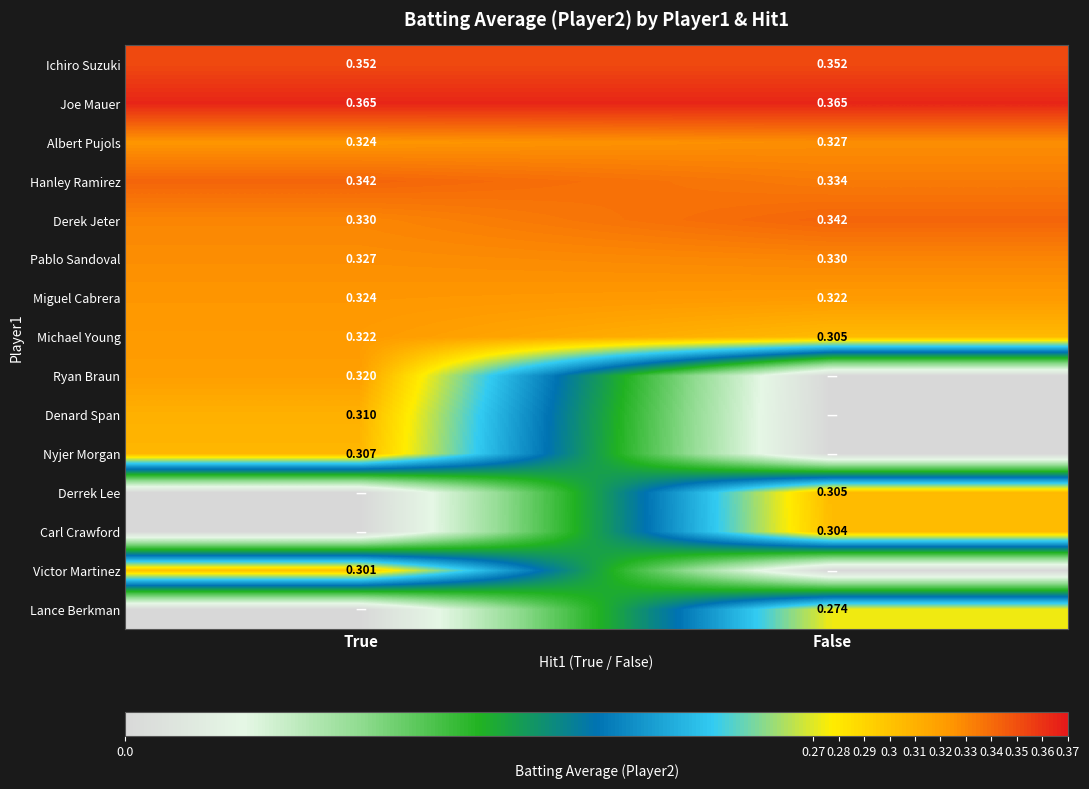

What is the difference between the highest and lowest values at False?

0.4